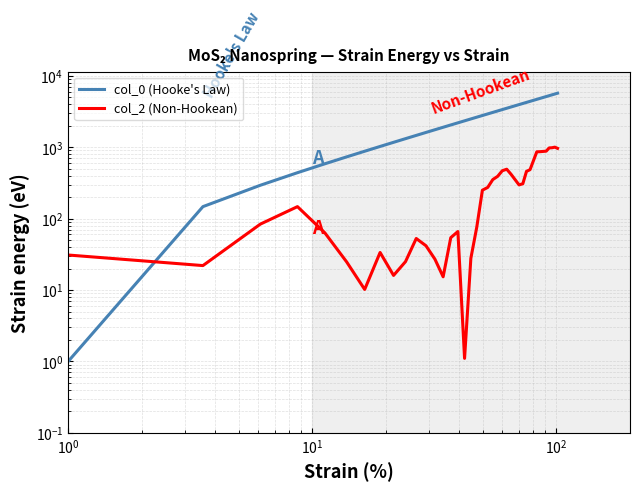

At $\mathdefault{10^{-1}}$, list the series in order from largest to smallest.

col_2 (Non-Hookean), col_0 (Hooke's Law)